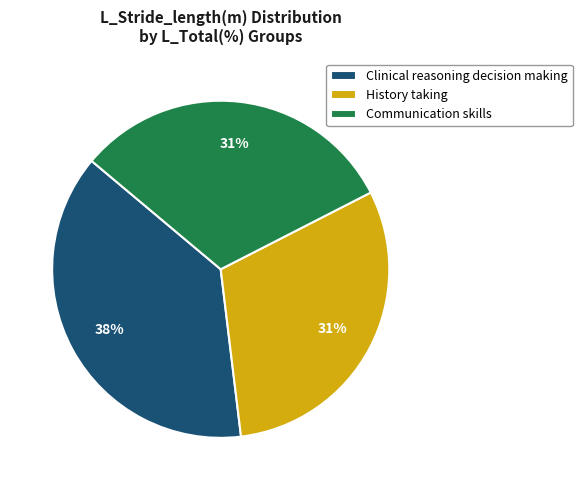

Which slice is the largest?

Clinical reasoning decision making